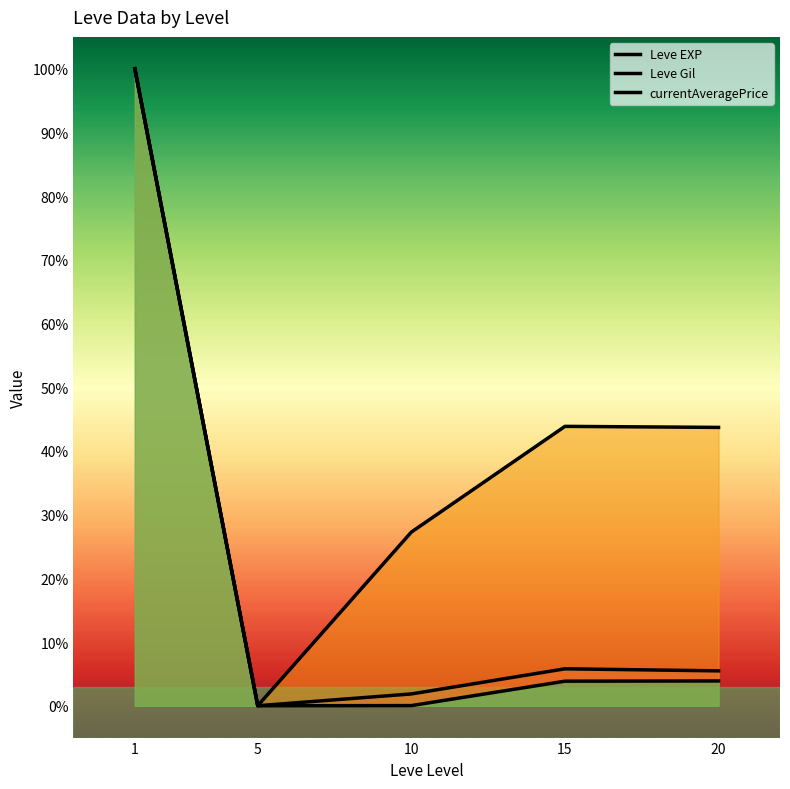

True or false: currentAveragePrice and Leve EXP cross at least once.

False